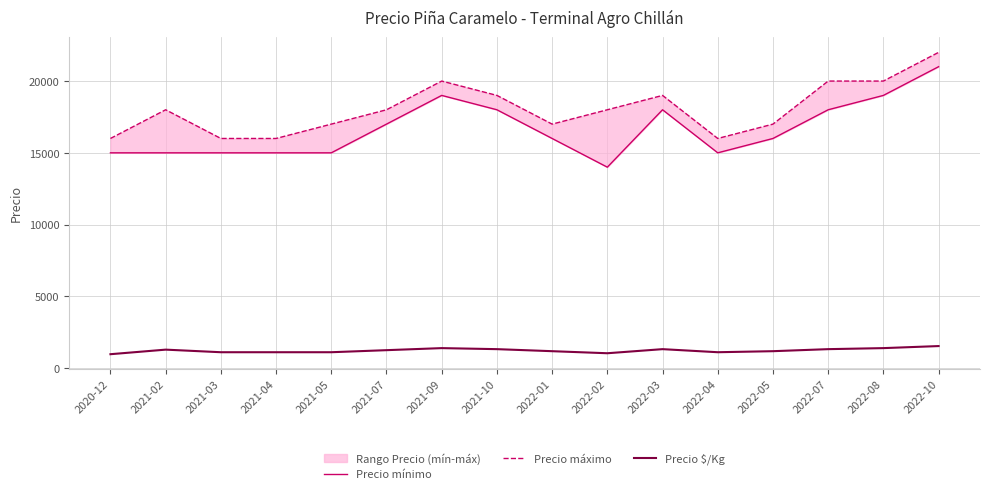

Where is the first local minimum for Precio máximo?

2022-01